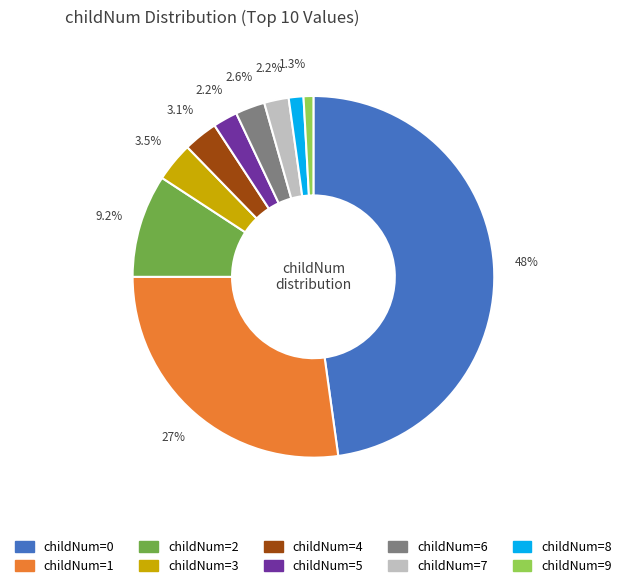

Between childNum=1 and childNum=7, which is larger?

childNum=1